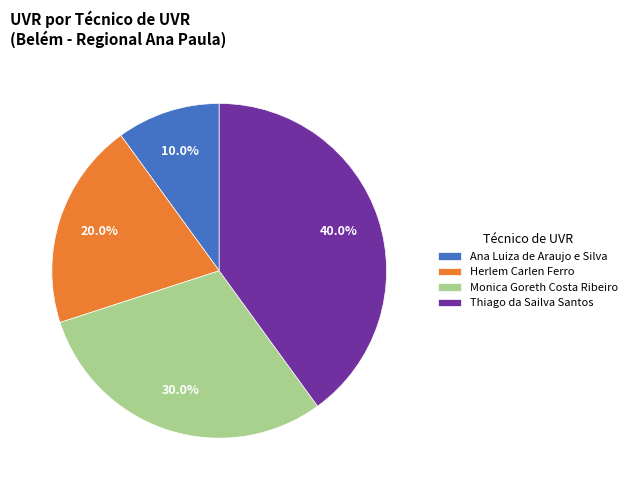

The Herlem Carlen Ferro slice represents 13% of the pie. True or false?

False